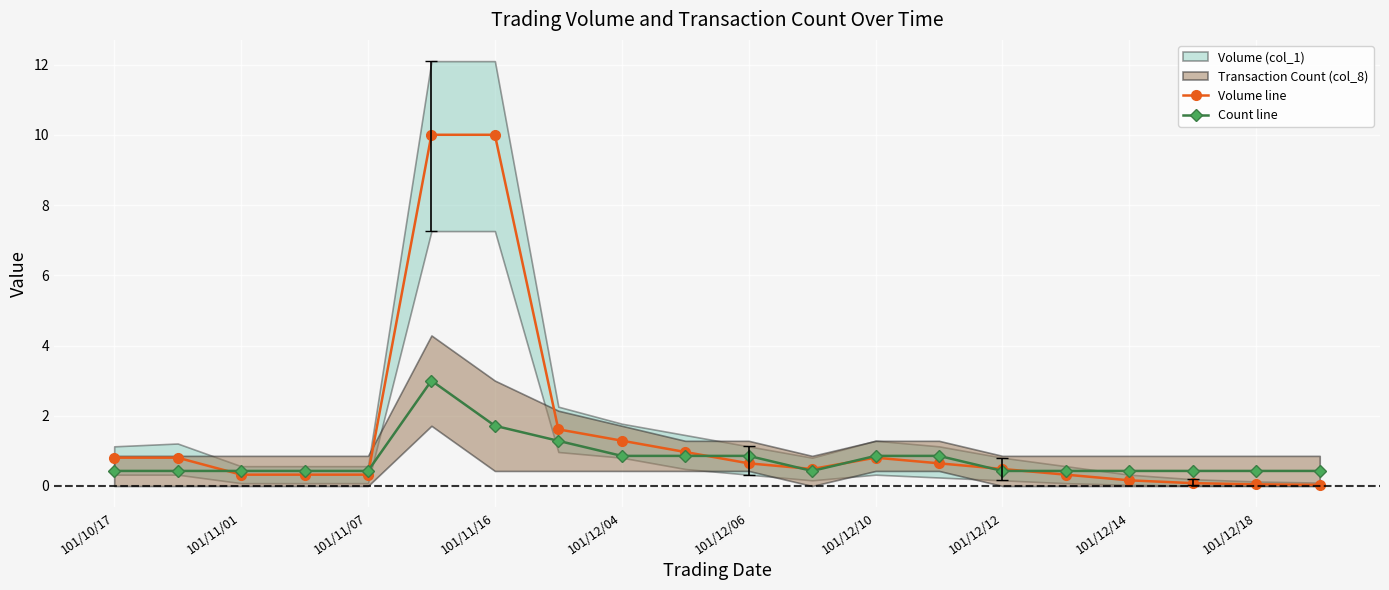

Between 101/11/01 and 101/11/16, which series saw the biggest shift?

Volume line